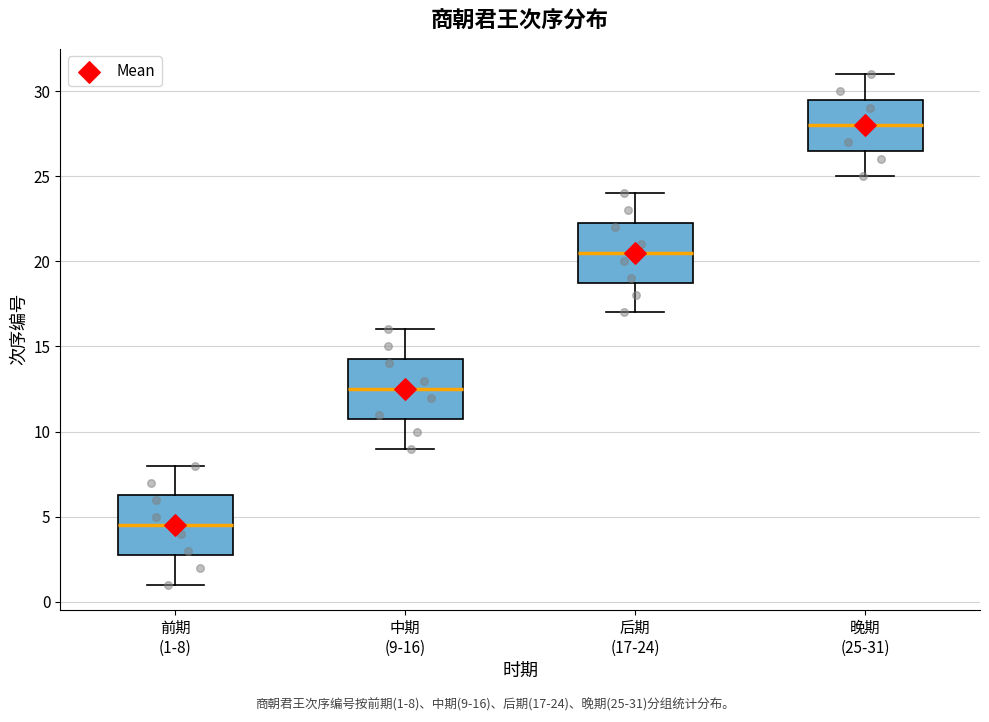

Where is the lower edge of the box for 后期 (17-24) on the y-axis? The values are not printed on the chart, so give them approximately, as read against the axis.

19.0